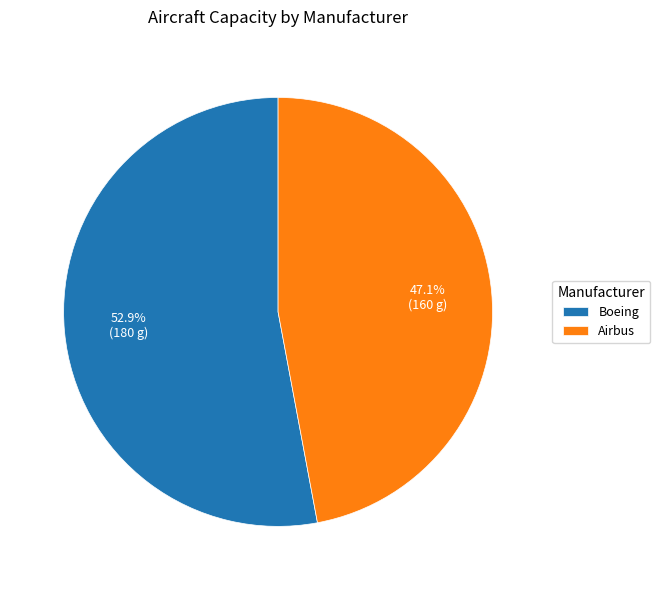

To the nearest percent, what percentage of the pie is Boeing?

53%